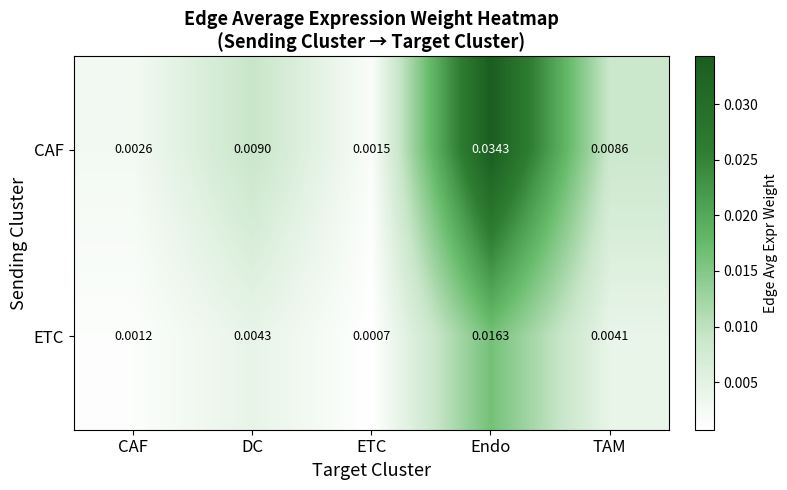

Rank the series by their maximum value, from highest to lowest.

CAF, ETC